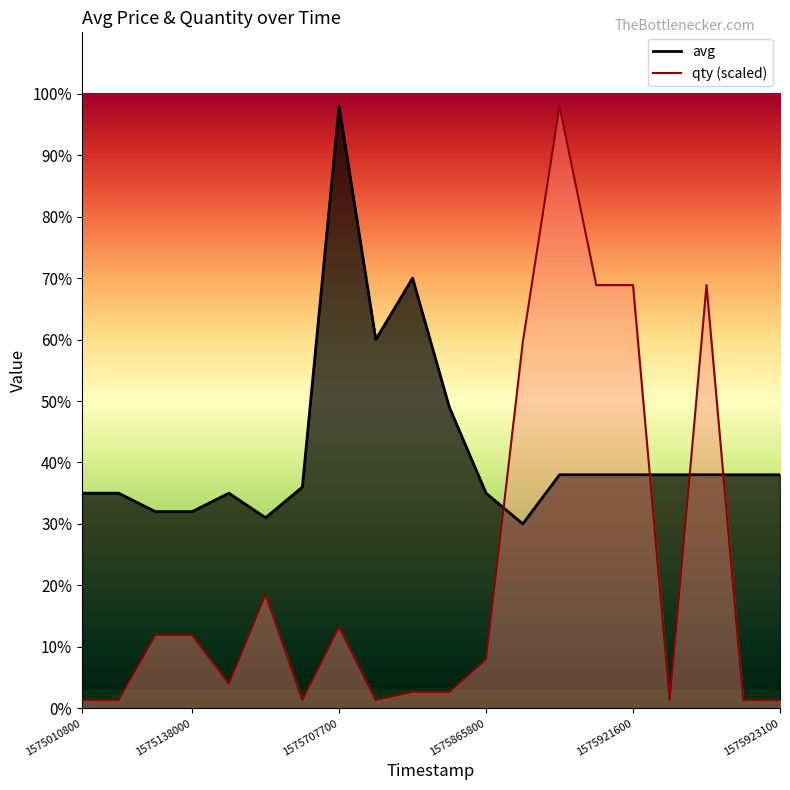

How many times do avg and qty cross each other?

4